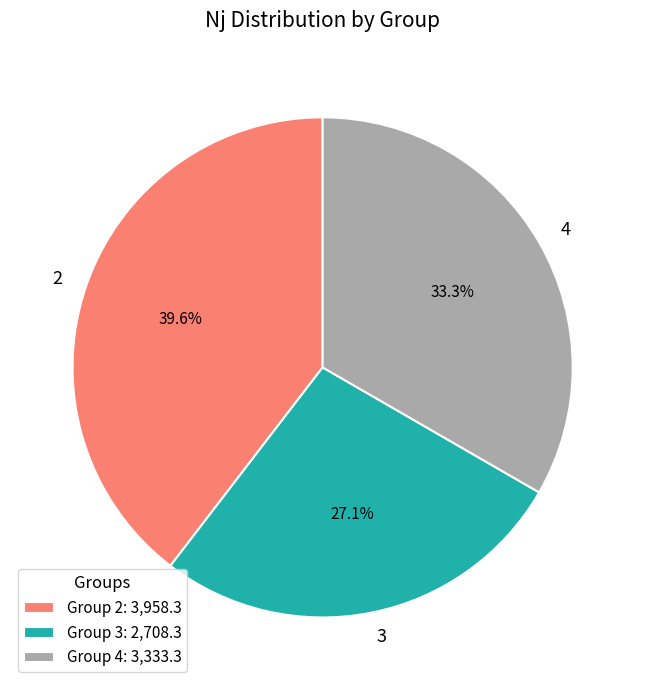

What is the largest slice in the pie chart?

2